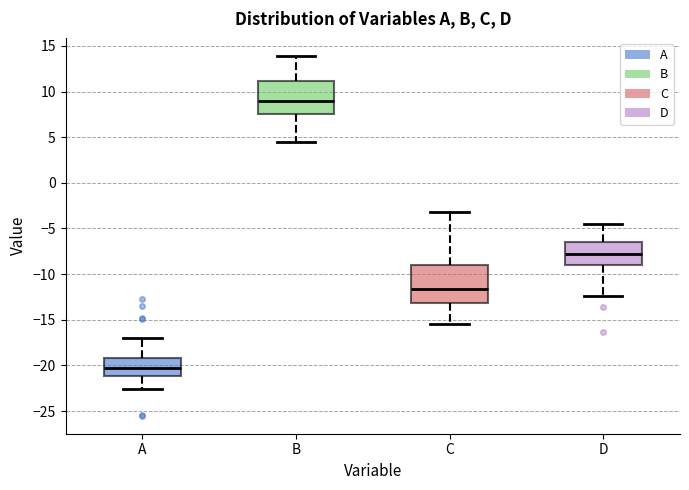

Where is the lower edge of the box for A on the y-axis? The values are not printed on the chart, so give them approximately, as read against the axis.

-21.0